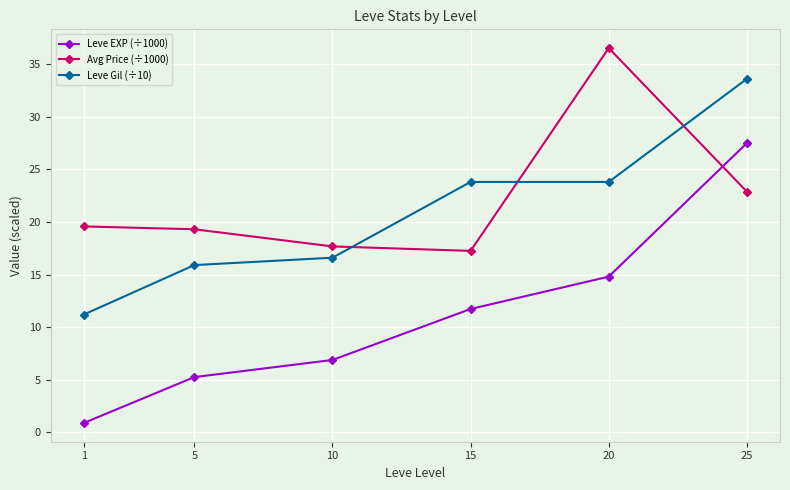

Where is Avg Price (÷1000) nearest to the value 26?

25